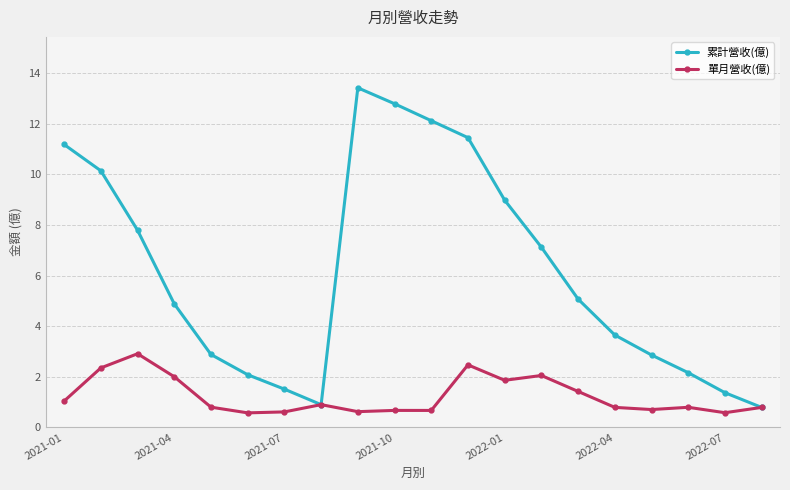

Which series has the largest total across all categories?

累計營收(億)